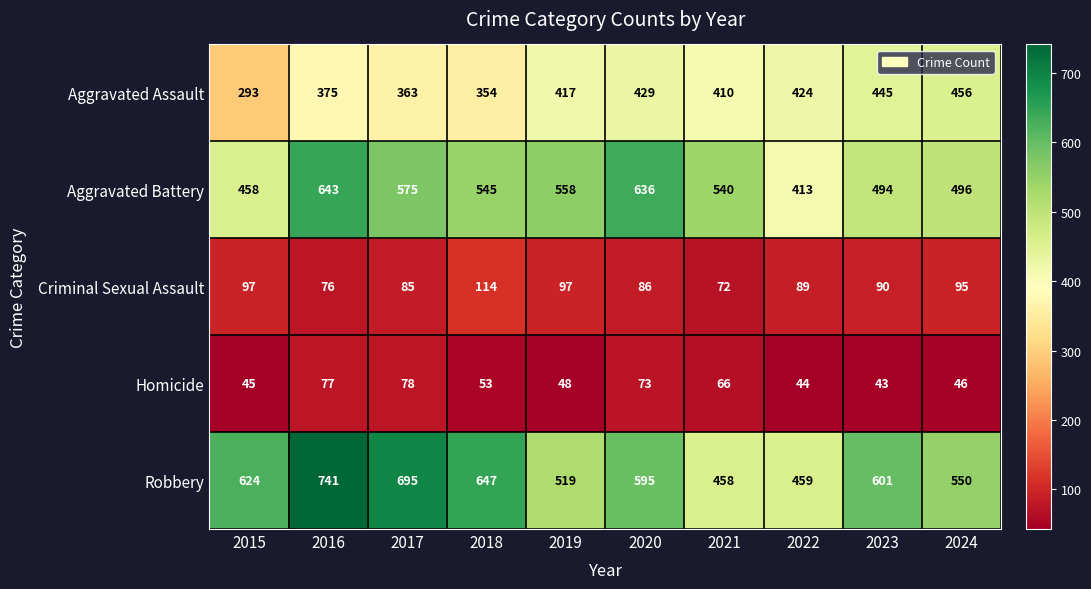

What is the spread (max minus min) of values at 2024?

504